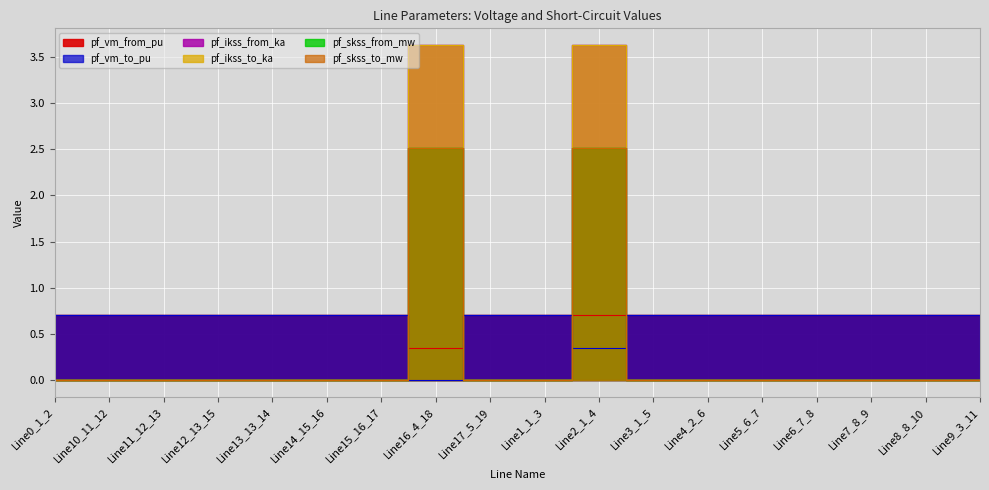

Count the number of data series in this chart.

6